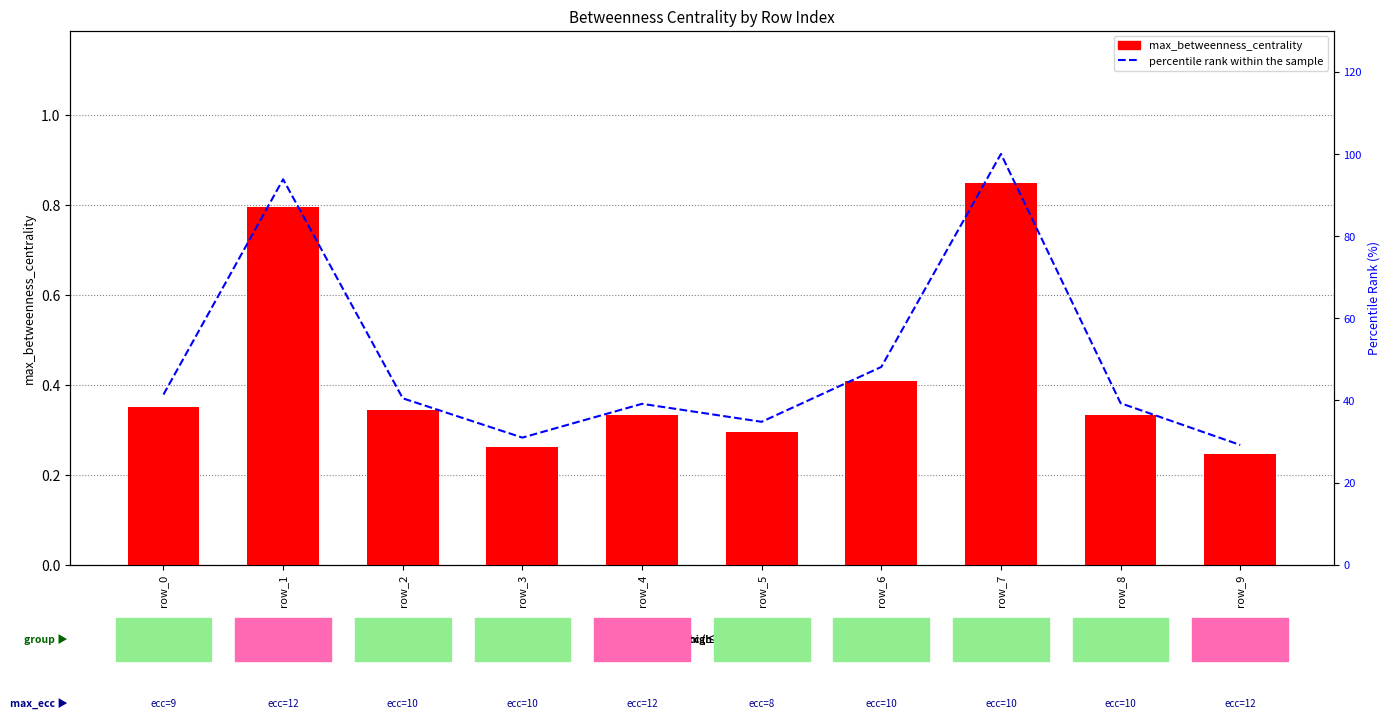

How many groups of bars are there?

10